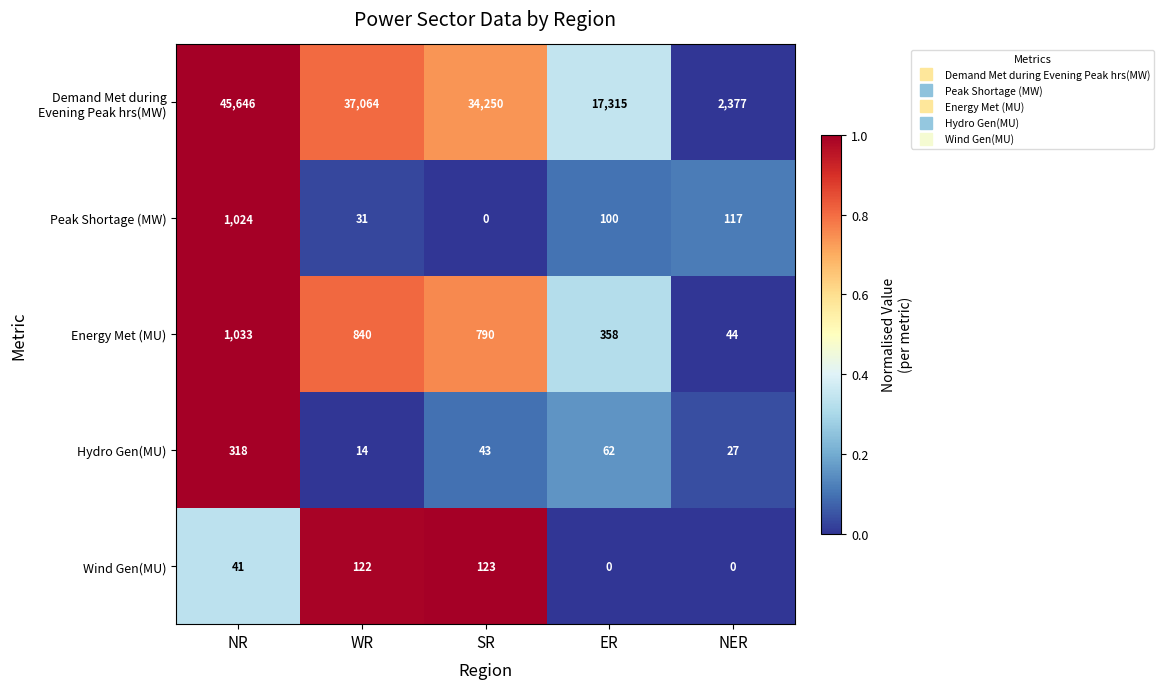

What is the greatest value displayed?

45646